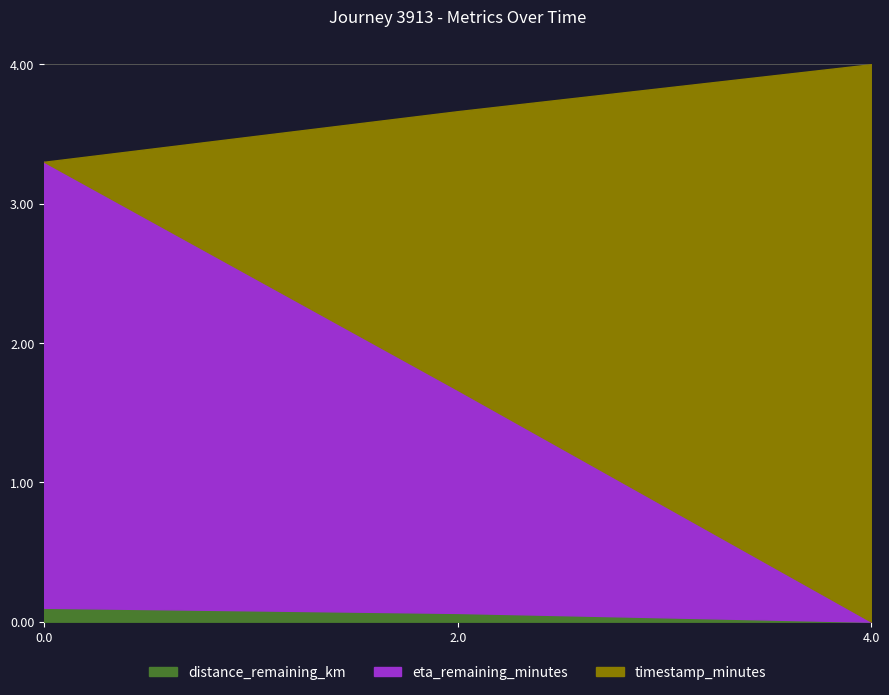

Is it true that distance_remaining_km equals 0.0 at 4.0?

True